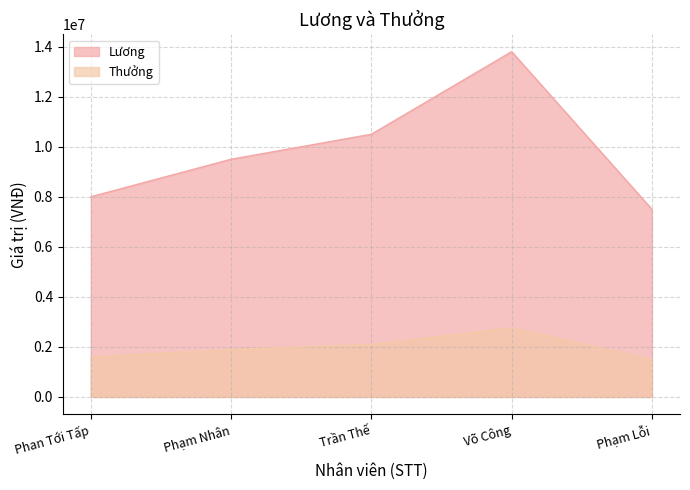

What value does the Lương series have at Phạm Lỗi, to the nearest 50?

7500000